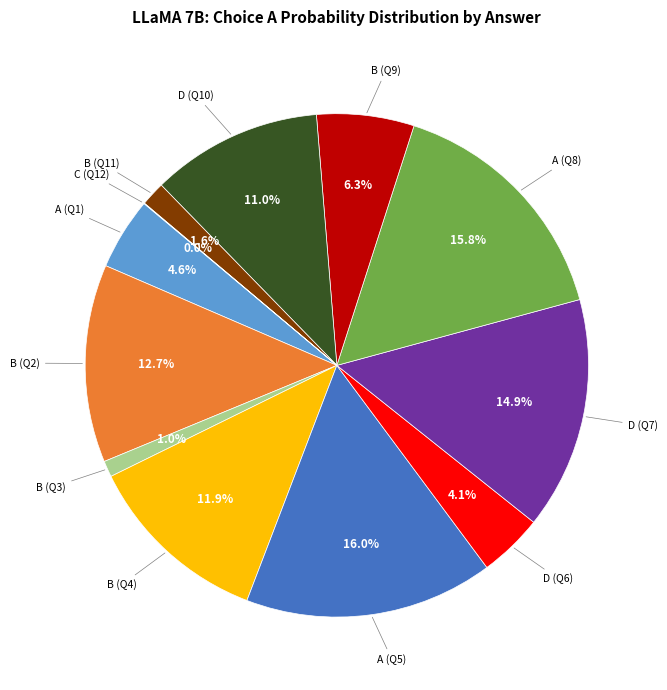

Do A (Q8) and B (Q9) together represent more than half of the pie?

No